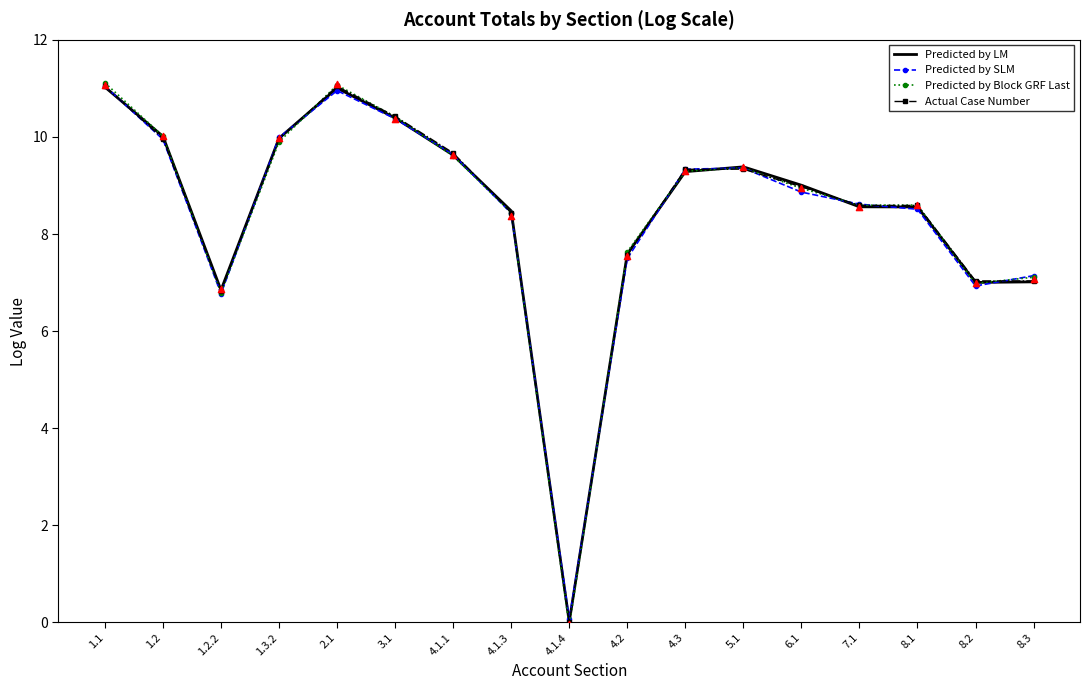

What is the total value across all series at 4.1.3?

33.8